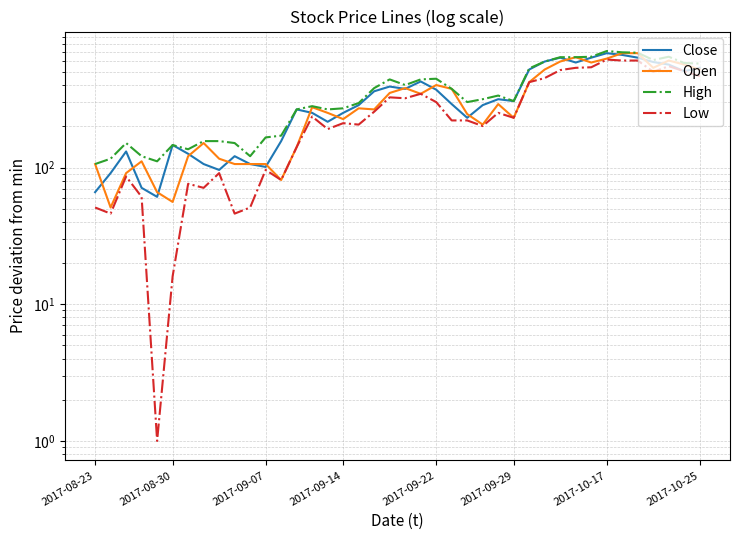

The value of Close at 36 is 265. True or false?

False